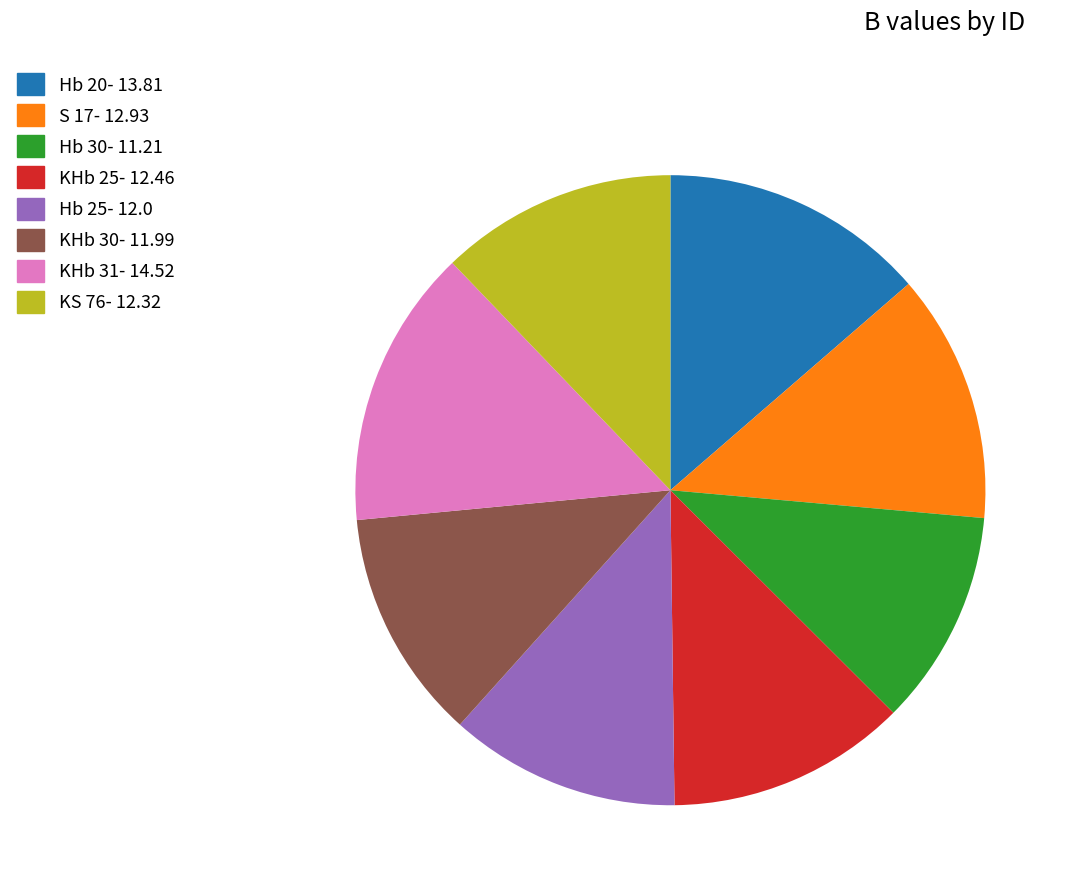

Is KHb 25 the majority of the pie?

No